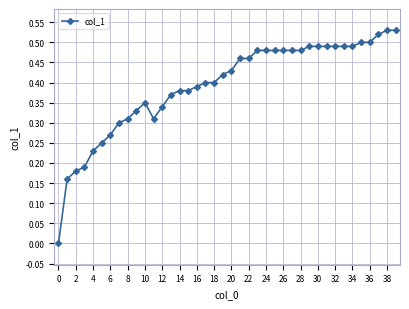

True or false: the data has more than 0 interior local peaks.

True